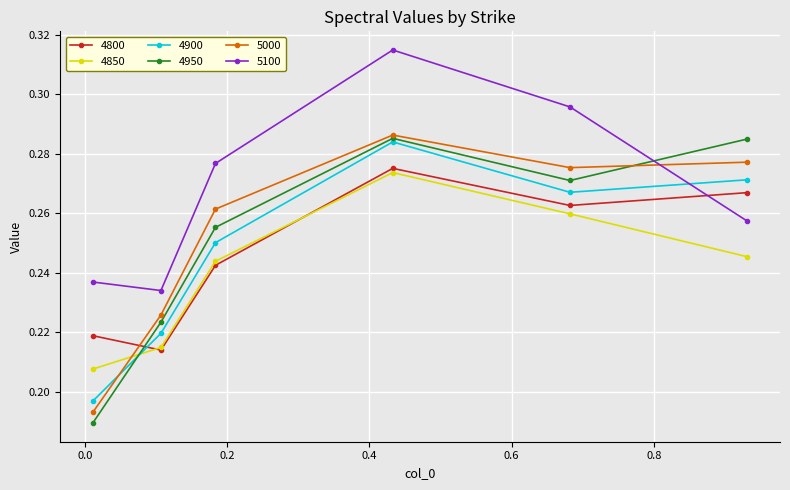

True or false: 4900 has more than 2 points higher than both neighbors.

False